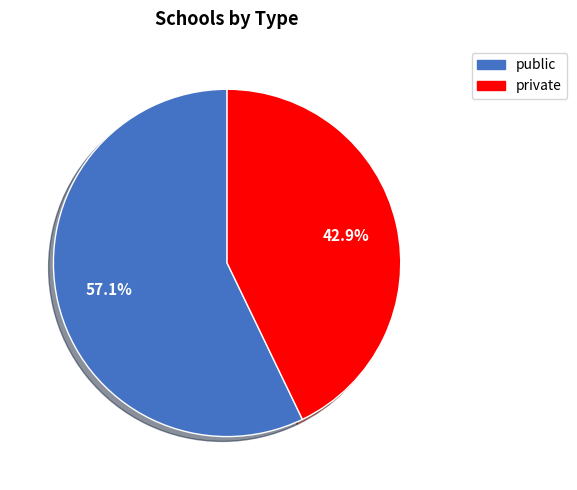

What is the largest slice in the pie chart?

public